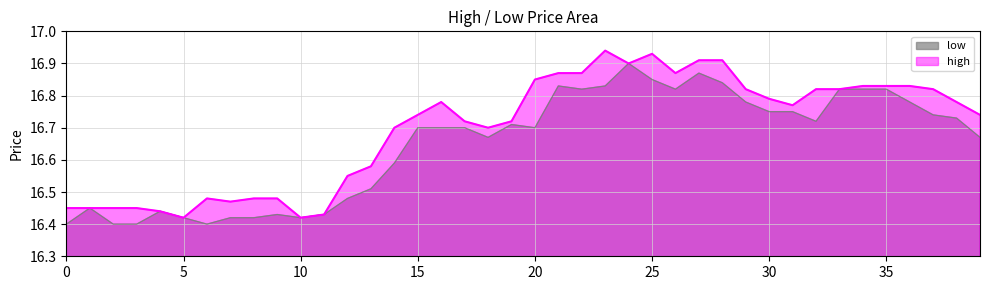

Reading left to right, what are all the values shown in this chart?

high: 16.4	16.4	16.4	16.4	16.4	16.4	16.5	16.5	16.5	16.5	16.4	16.4	16.6	16.6	16.7	16.7	16.8	16.7	16.7	16.7	16.9	16.9	16.9	16.9	16.9	16.9	16.9	16.9	16.9	16.8	16.8	16.8	16.8	16.8	16.8	16.8	16.8	16.8	16.8	16.7
low: 16.4	16.4	16.4	16.4	16.4	16.4	16.4	16.4	16.4	16.4	16.4	16.4	16.5	16.5	16.6	16.7	16.7	16.7	16.7	16.7	16.7	16.8	16.8	16.8	16.9	16.9	16.8	16.9	16.8	16.8	16.8	16.8	16.7	16.8	16.8	16.8	16.8	16.7	16.7	16.7